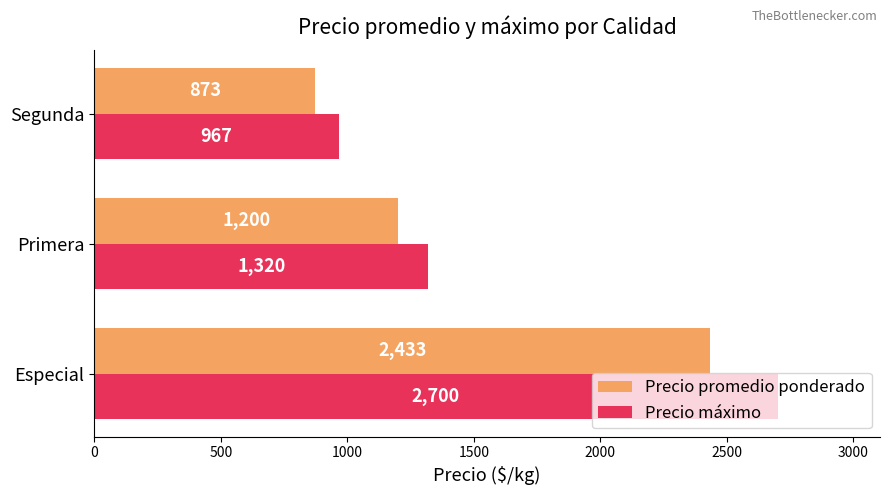

What are all the series names shown in the legend?

Precio promedio ponderado, Precio máximo